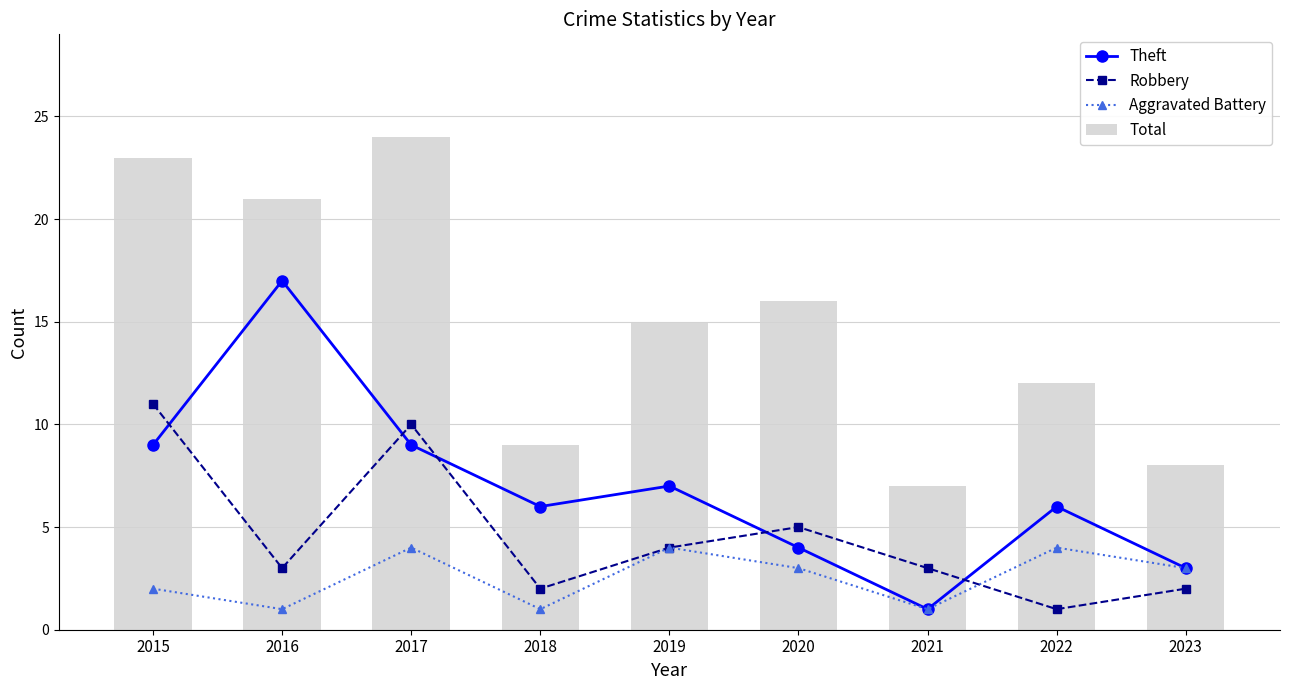

What are all the series names shown in the legend?

Theft, Robbery, Aggravated Battery, Total